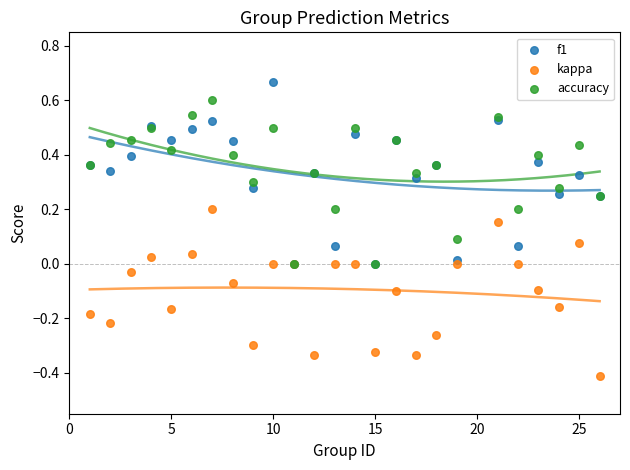

What are all the series names shown in the legend?

f1, kappa, accuracy